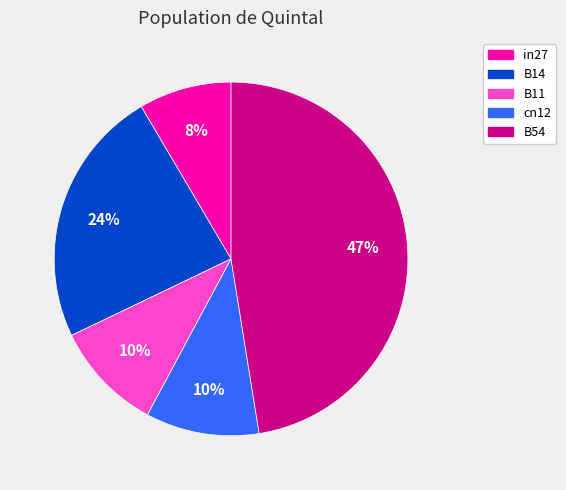

How many slices are in this pie chart?

5